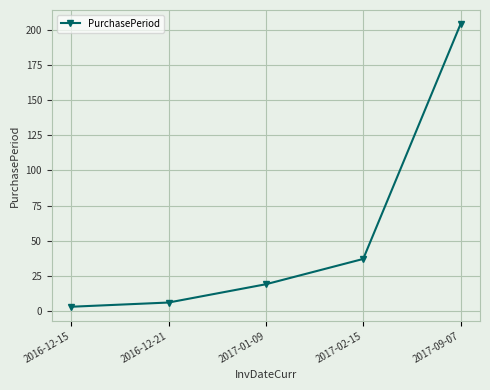

What is the average value?

54